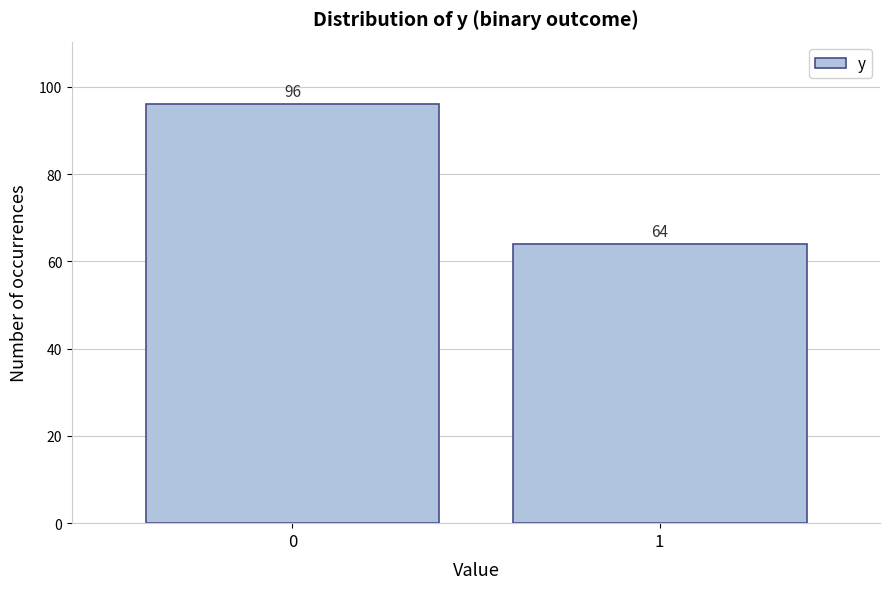

Reading right to left, what are all the values shown in this chart?

64	96